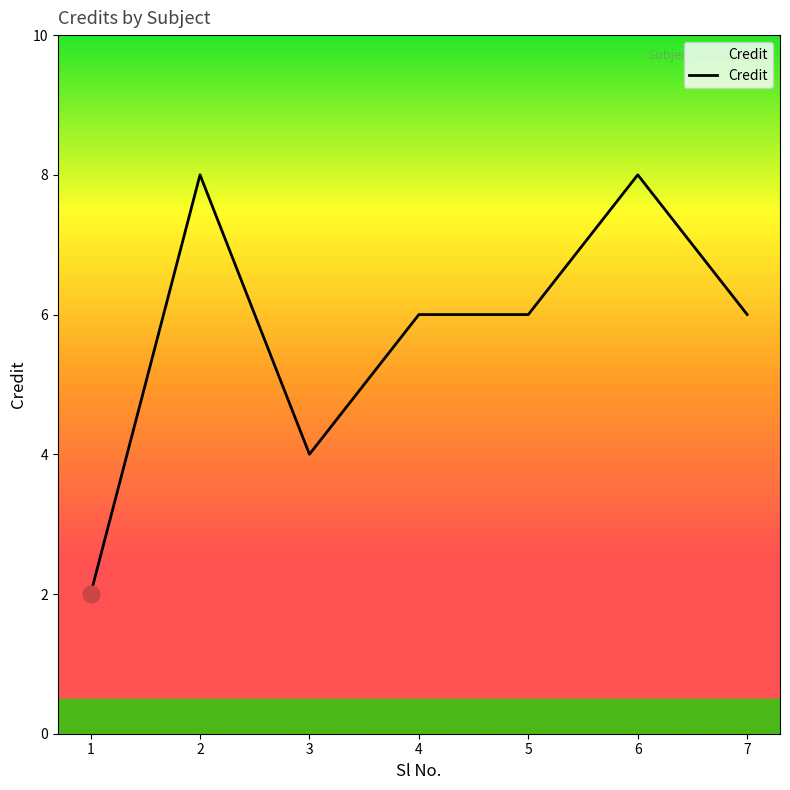

True or false: there are more than 0 points higher than both neighbors.

True